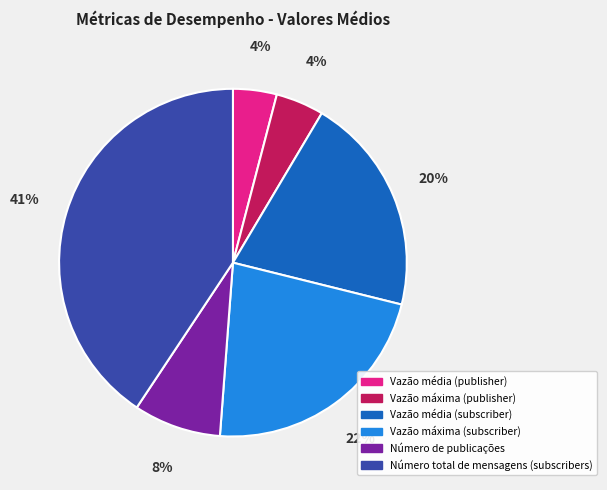

True or false: Número total de mensagens (subscribers) accounts for 41% of the total.

True